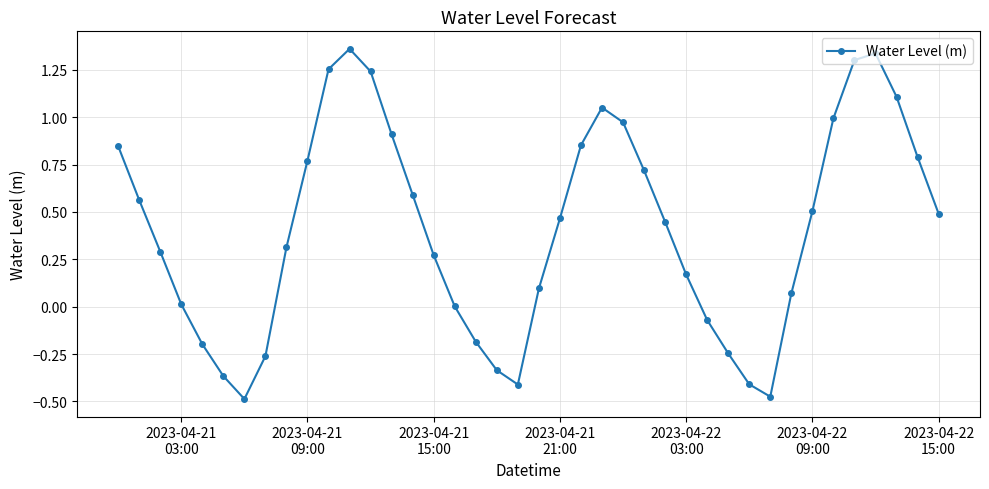

What is the sum of all values?

16.4